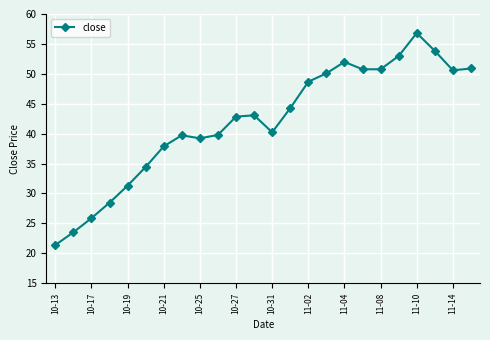

What is the sum of all values?

1009.3